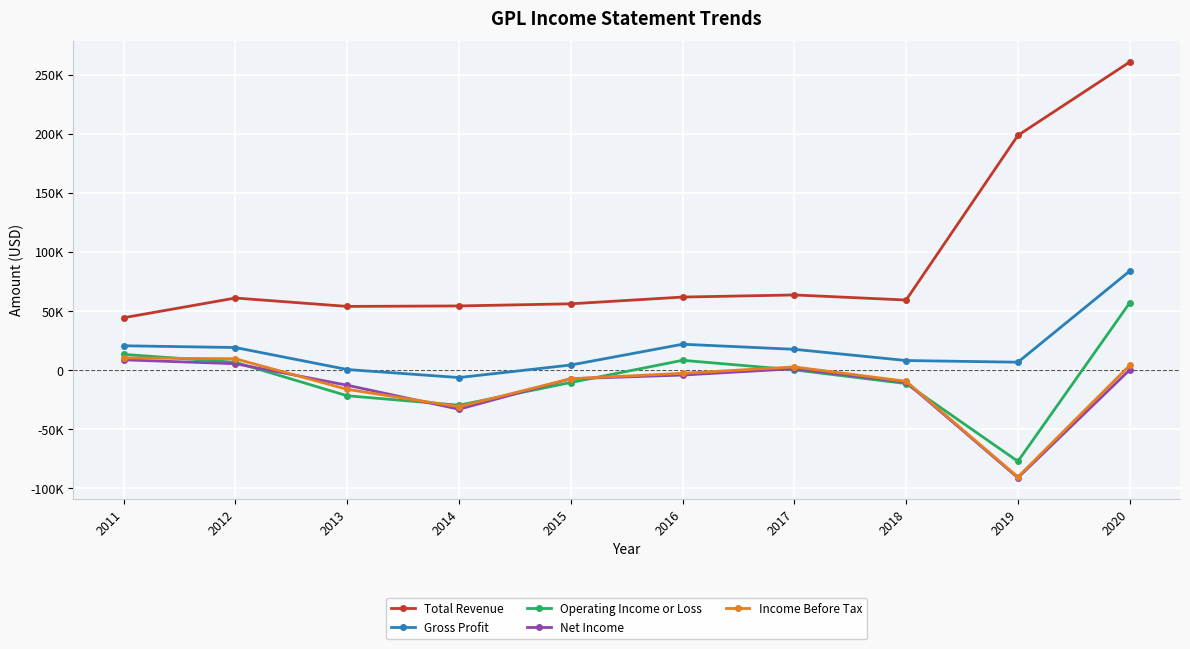

What are all the series names shown in the legend?

Total Revenue, Gross Profit, Operating Income or Loss, Net Income, Income Before Tax